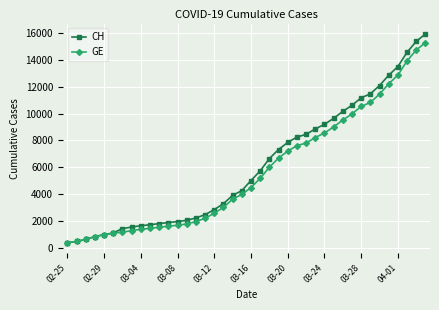

How many lines are shown in the chart?

2